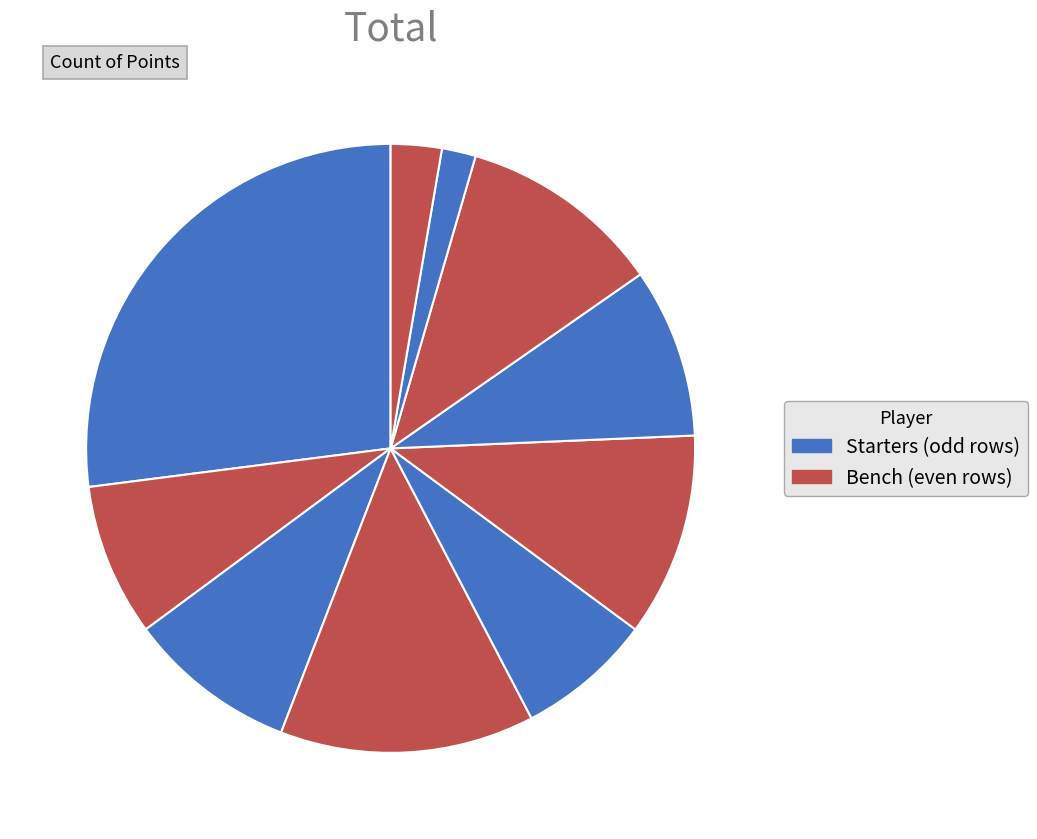

How many slices are in this pie chart?

10